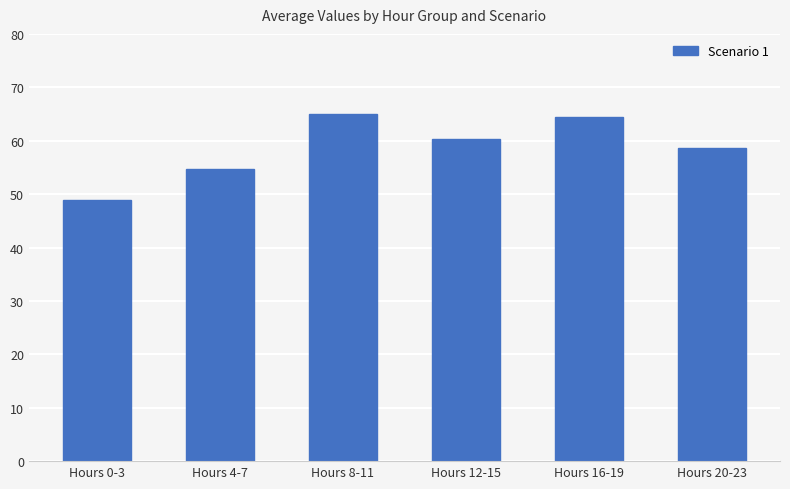

What is the label of the 5th bar from the right?

Hours 4-7